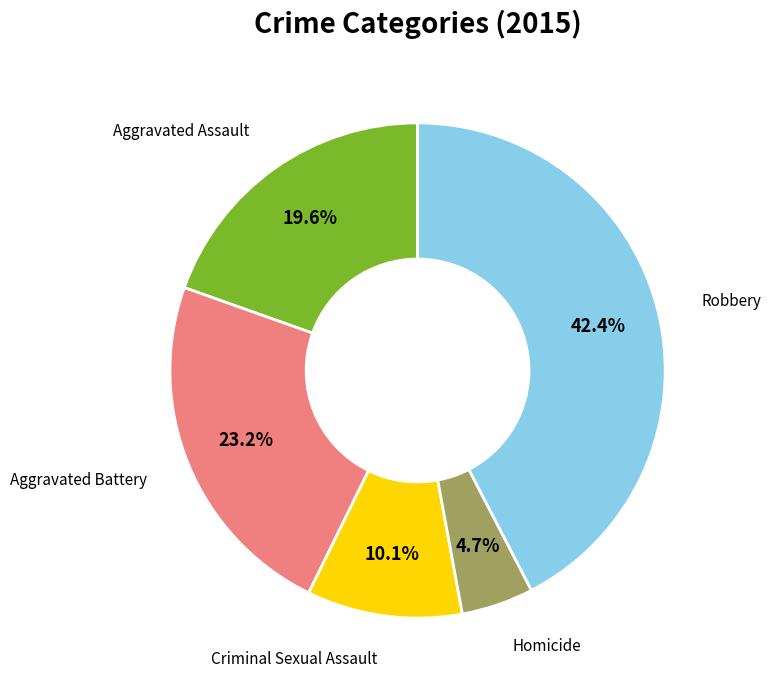

Is there any slice that represents more than half of the pie?

No